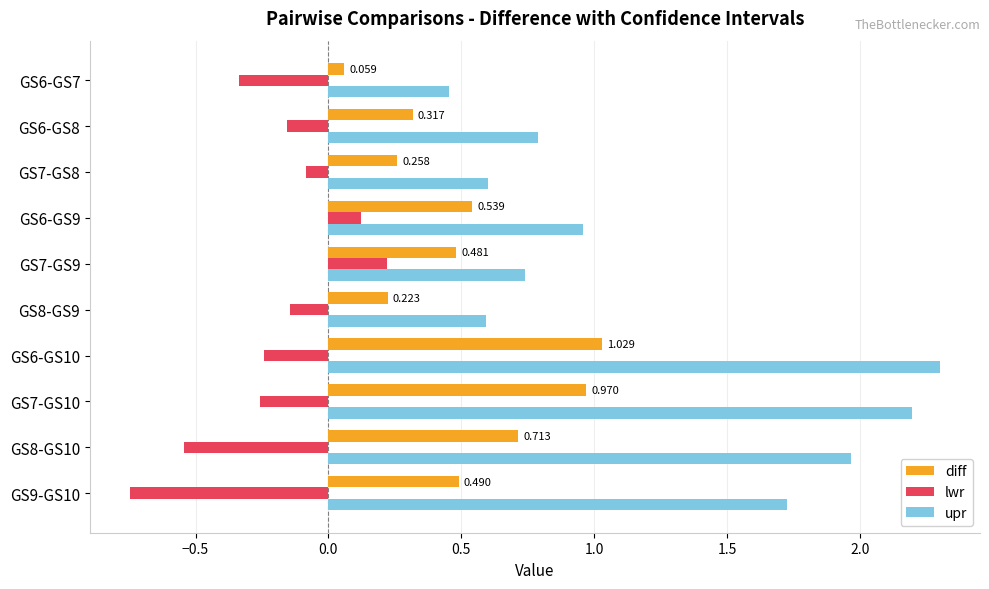

Which series has the widest spread of values?

upr